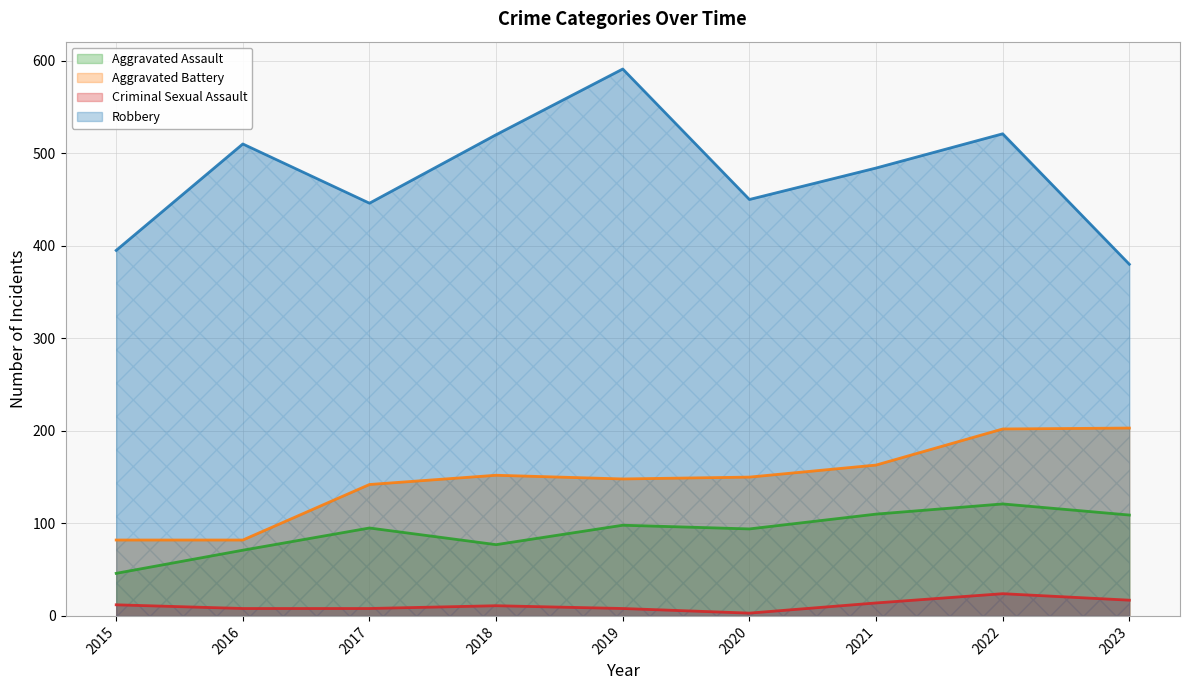

The value of Aggravated Battery at 2020 is 150. True or false?

True